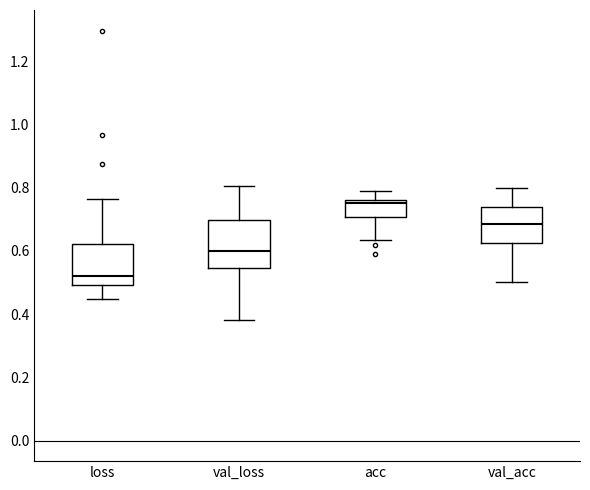

Reading left to right, transcribe this box plot: for each box, give where its median line is, the range the box spans, and where its two whiskers end, as read against the y-axis. The values are not printed on the chart, so give them approximately, as read against the axis.

loss: median 0.52, box 0.50 to 0.62, whiskers 0.44 to 0.76
val_loss: median 0.60, box 0.54 to 0.70, whiskers 0.38 to 0.80
acc: median 0.76 (just below the box's upper edge), box 0.70 to 0.76, whiskers 0.64 to 0.78
val_acc: median 0.68, box 0.62 to 0.74, whiskers 0.50 to 0.80